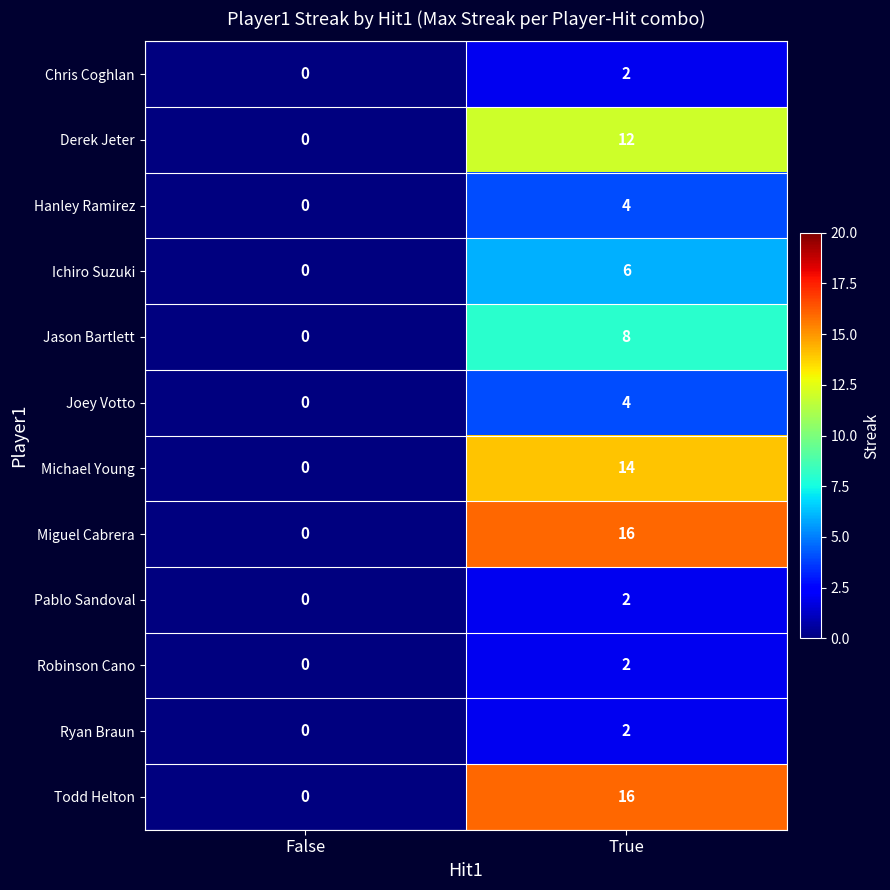

Is the value of Derek Jeter at False greater than the value of Hanley Ramirez at True?

No